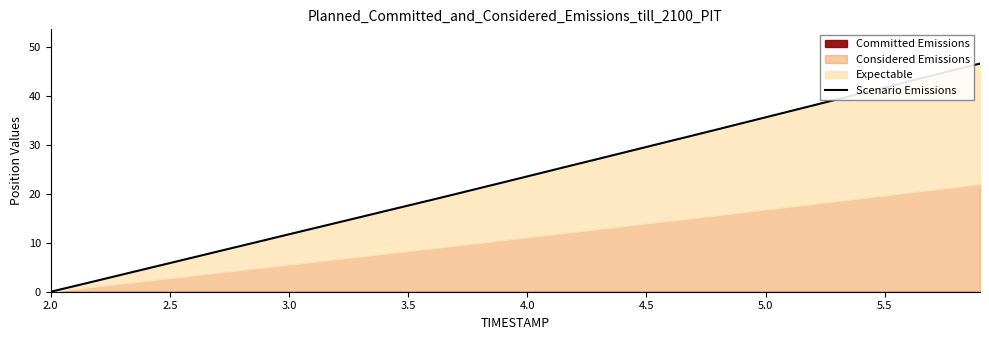

How many values exceed 23?

20